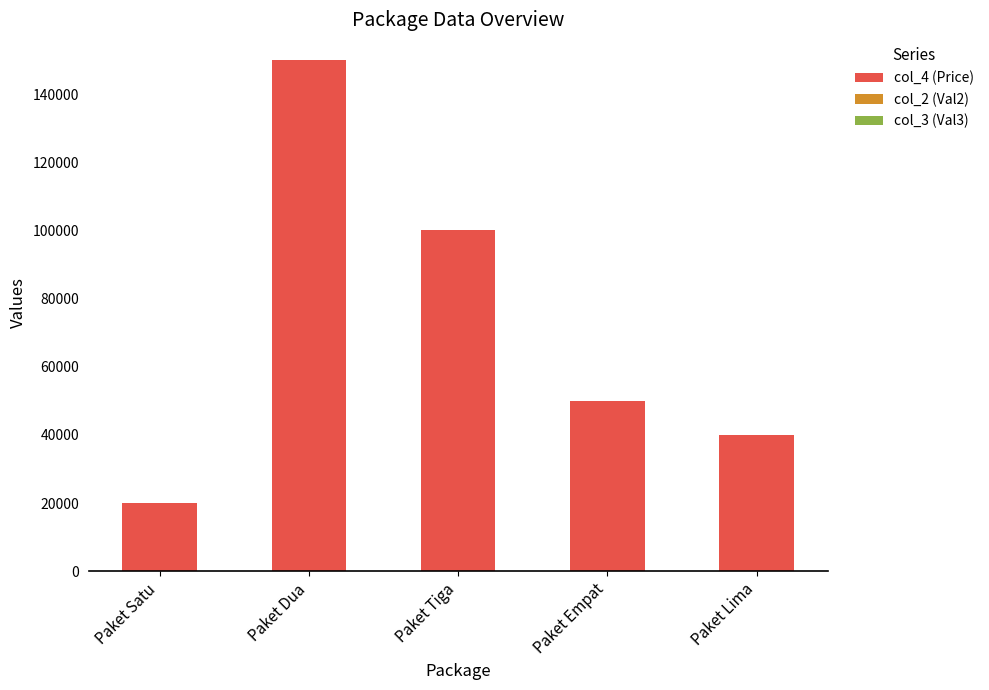

Count the number of data series in this chart.

3